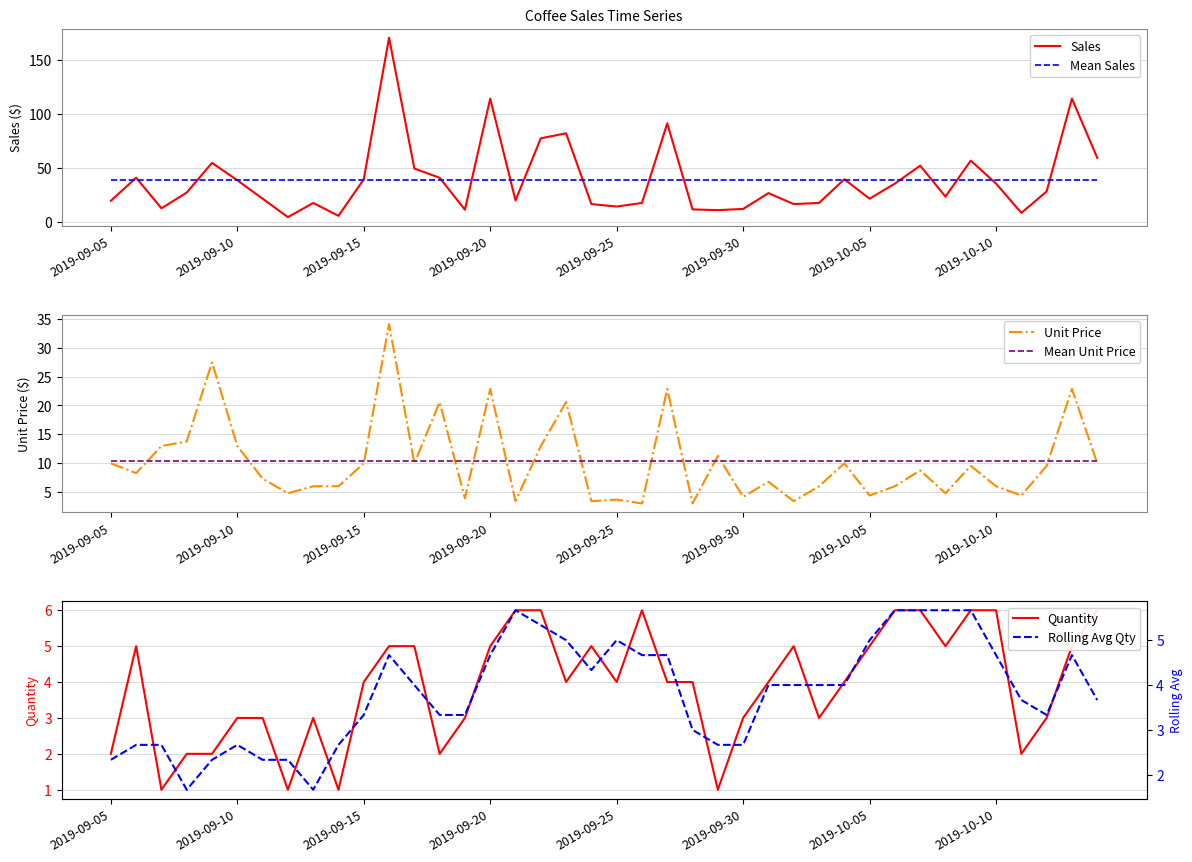

True or false: Mean Sales has a value of 54.3 at 16.

False